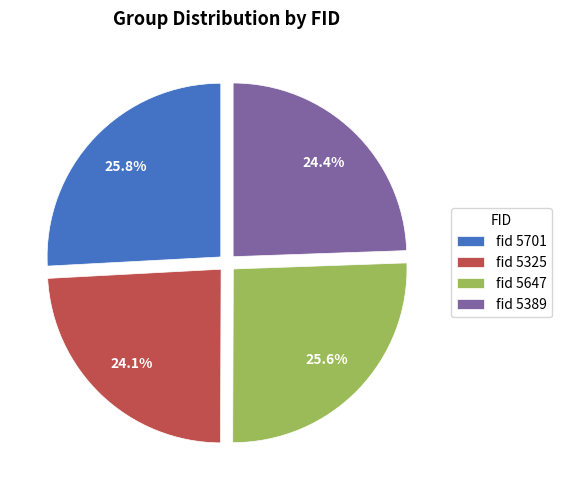

Is there any slice that represents more than half of the pie?

No